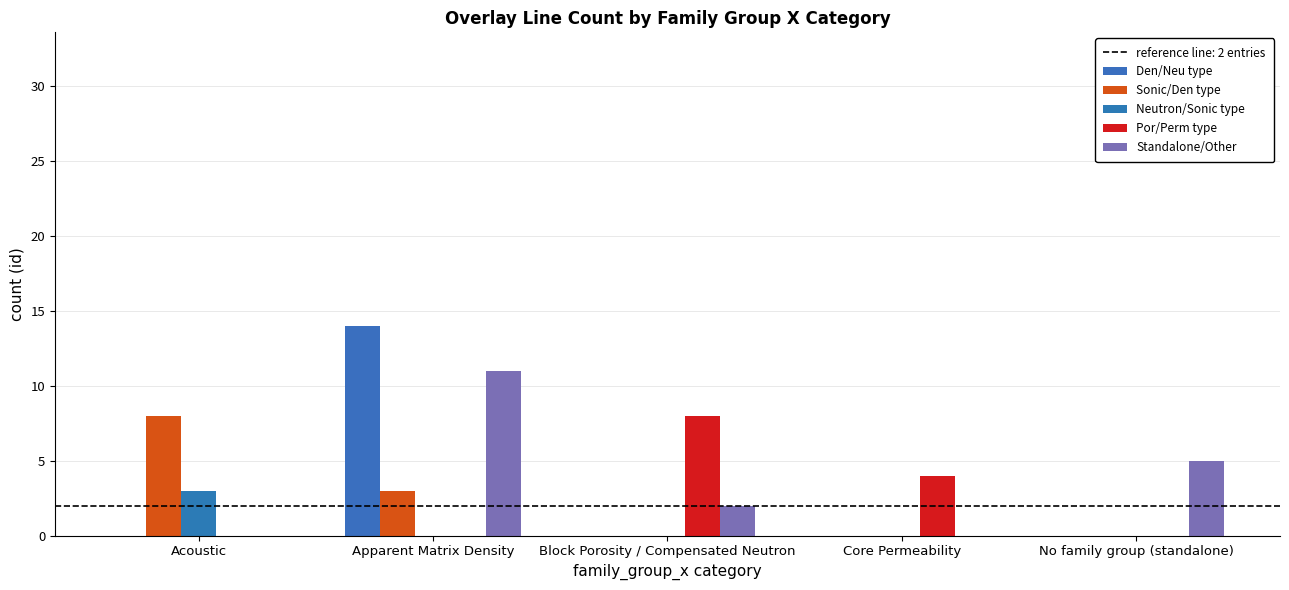

Which series has the widest spread of values?

Den/Neu type